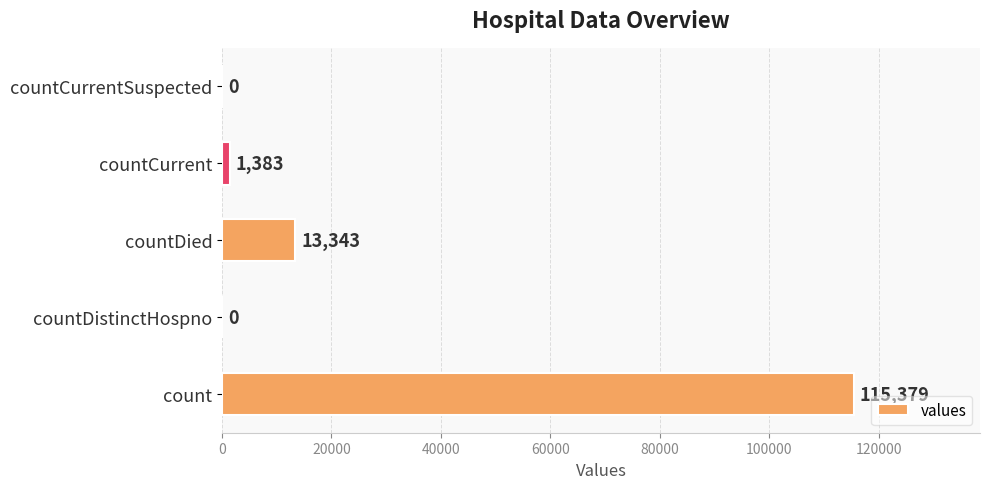

Is it true that the value at countCurrentSuspected is 0?

True